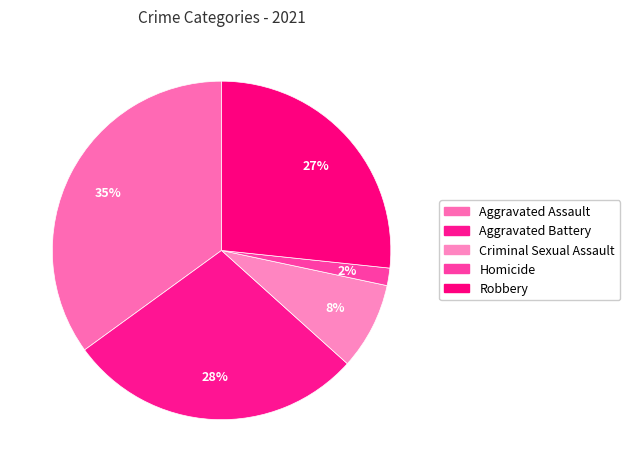

Rank the categories by value from lowest to highest.

Homicide, Criminal Sexual Assault, Robbery, Aggravated Battery, Aggravated Assault